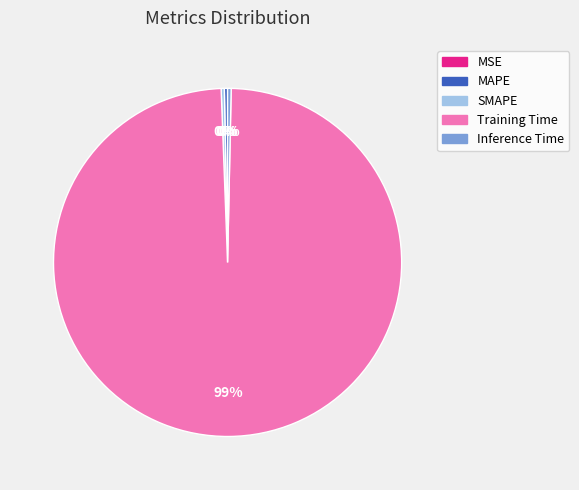

Is the sum of MAPE and Inference Time greater than half?

No